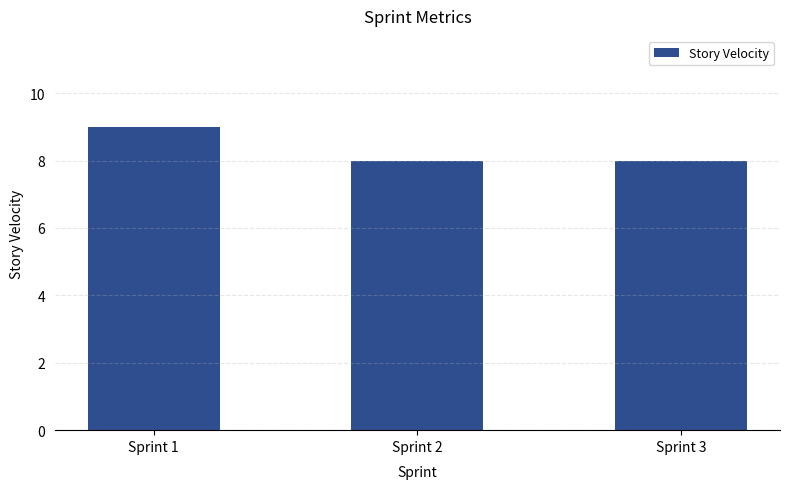

Reading left to right, transcribe all the data shown in this chart.

Sprint 1=9	Sprint 2=8	Sprint 3=8